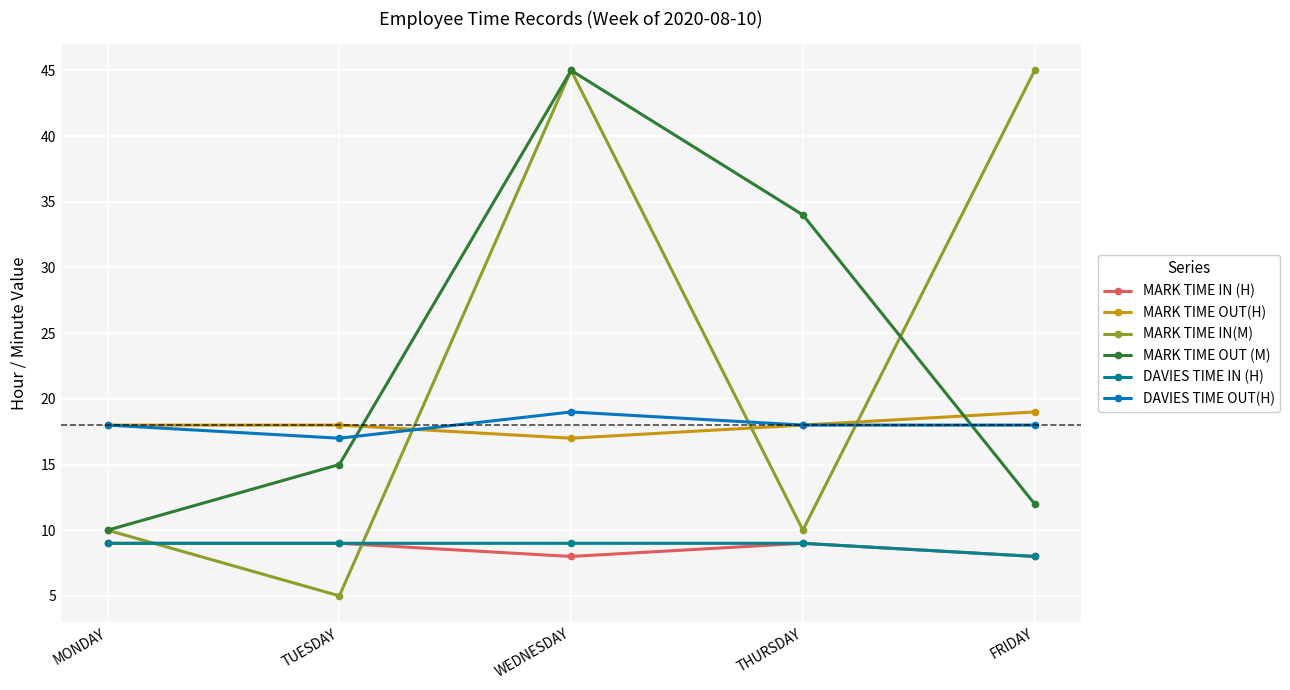

True or false: MARK TIME OUT (M) and DAVIES TIME IN (H) cross at least once.

False